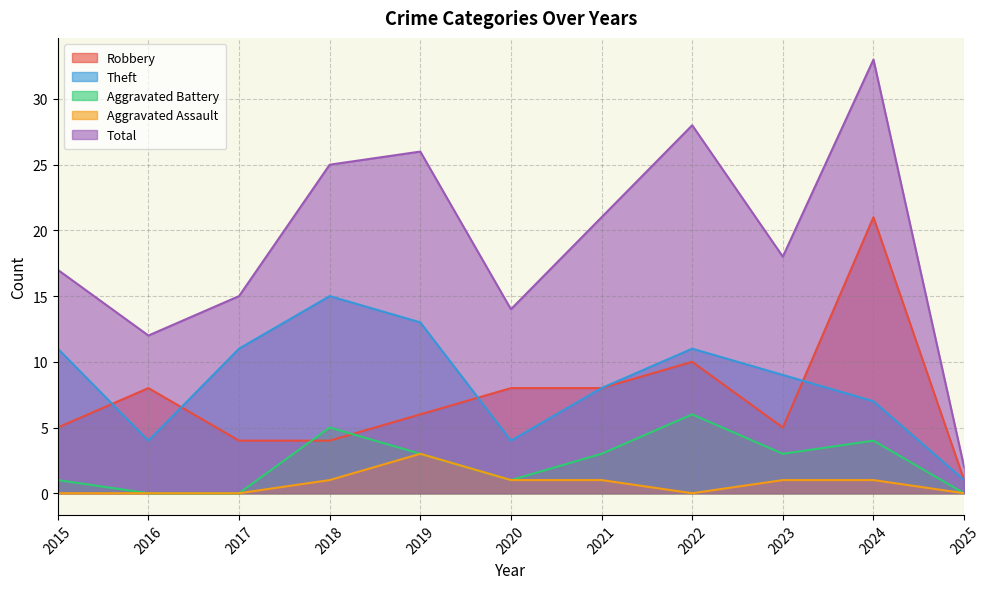

Reading left to right, what are all the values shown in this chart?

Robbery: 5	8	4	4	6	8	8	10	5	21	1
Theft: 11	4	11	15	13	4	8	11	9	7	1
Aggravated Battery: 1	0	0	5	3	1	3	6	3	4	0
Aggravated Assault: 0	0	0	1	3	1	1	0	1	1	0
Total: 17	12	15	25	26	14	21	28	18	33	2